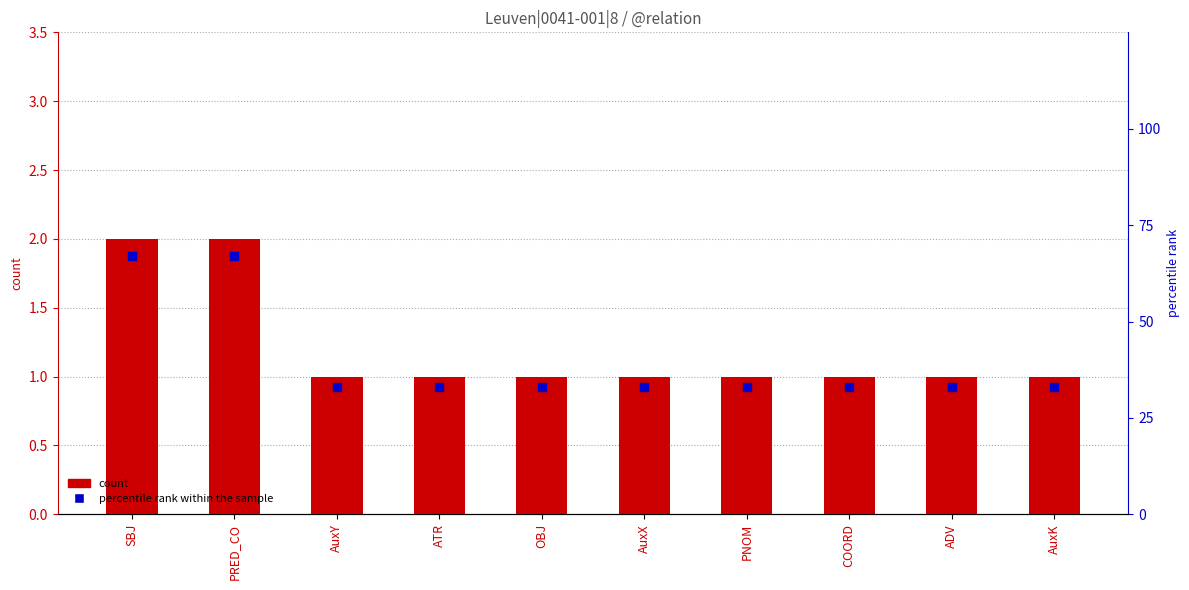

At how many categories does at least one series exceed 62?

2